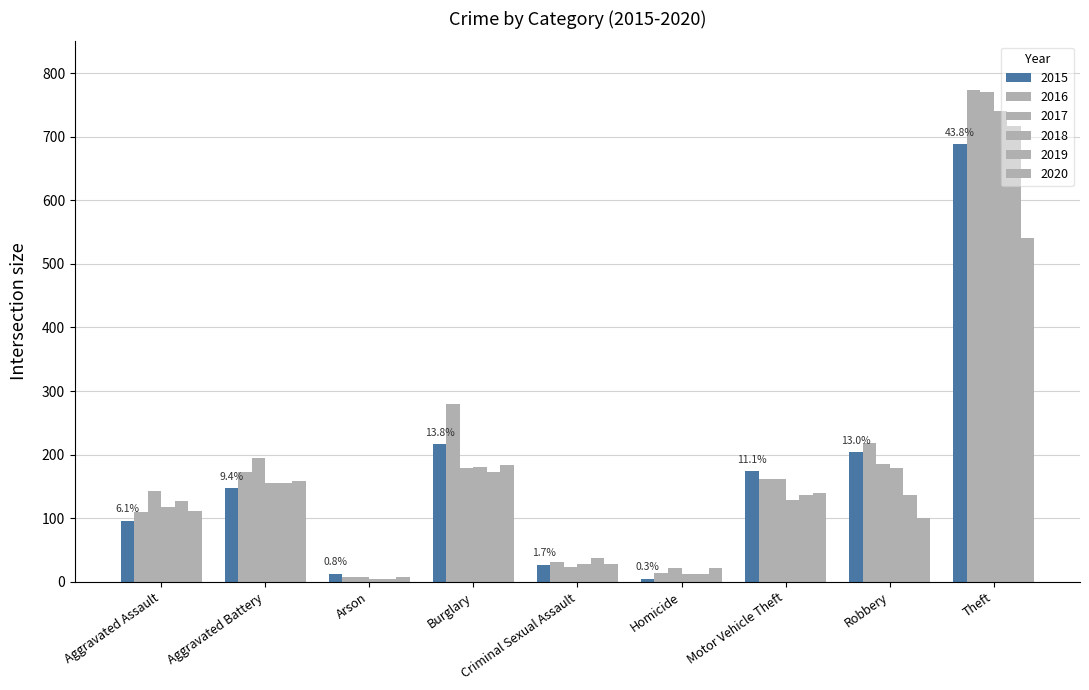

What is the lowest value of the 2019 series?

5